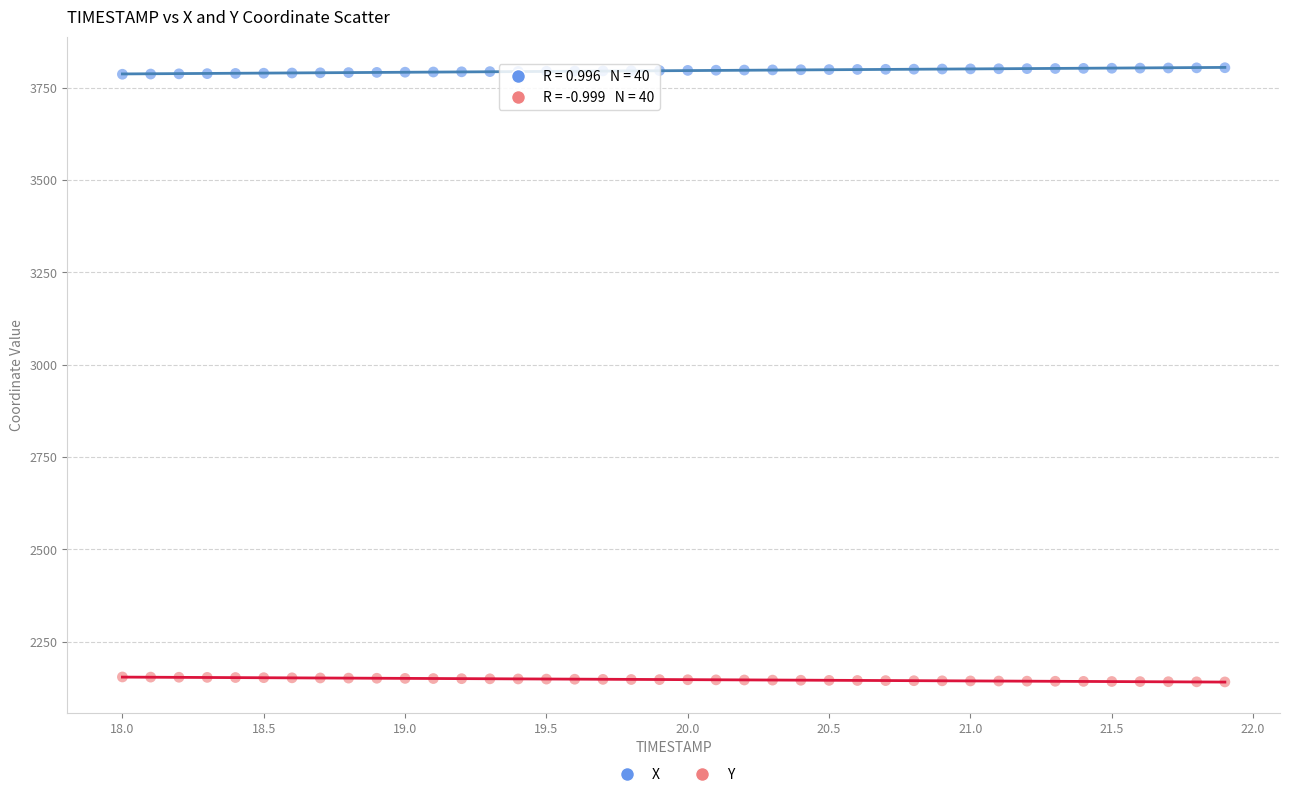

Which series contains the lowest Y value?

Y